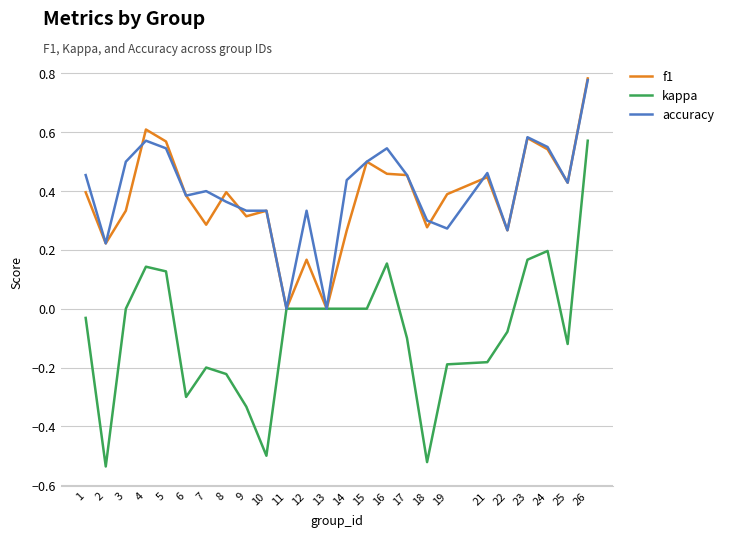

Is it true that f1 equals 0.4 at 7?

False